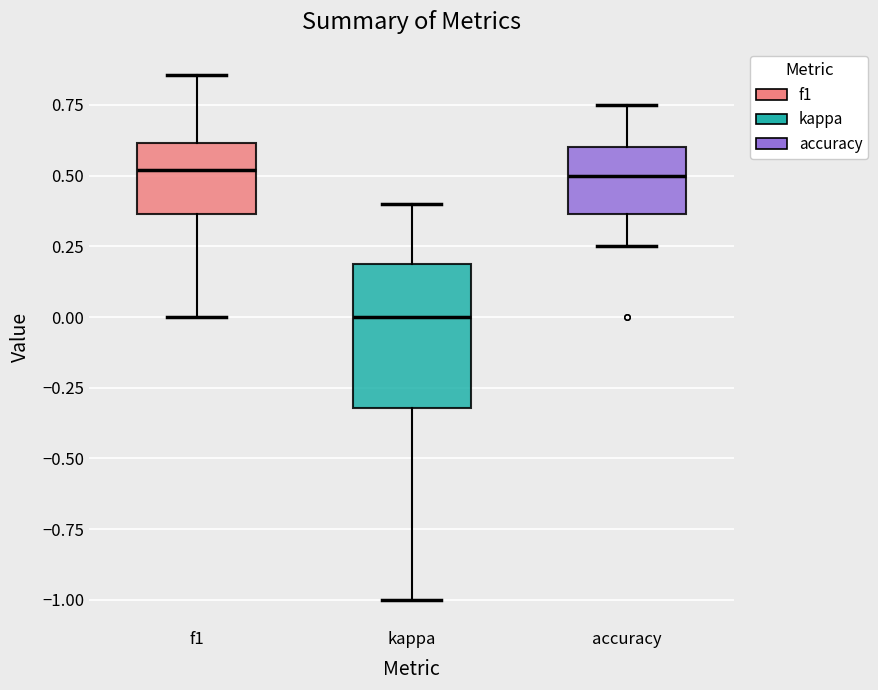

Comparing the boxes themselves (not the whiskers), which one is the tallest?

kappa